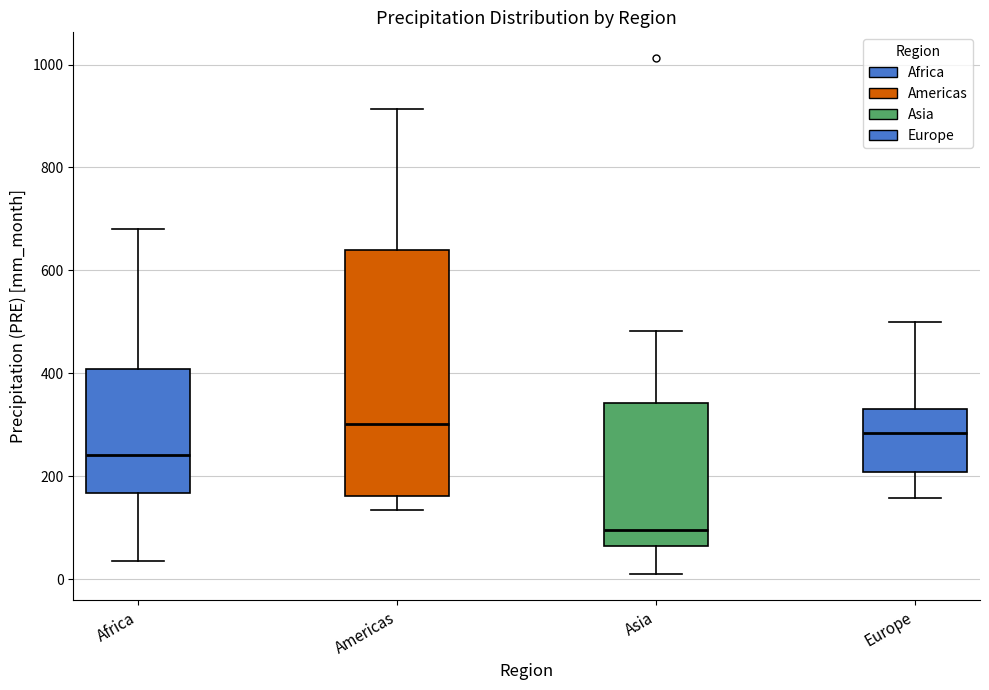

Comparing the boxes themselves (not the whiskers), which one is the tallest?

Americas